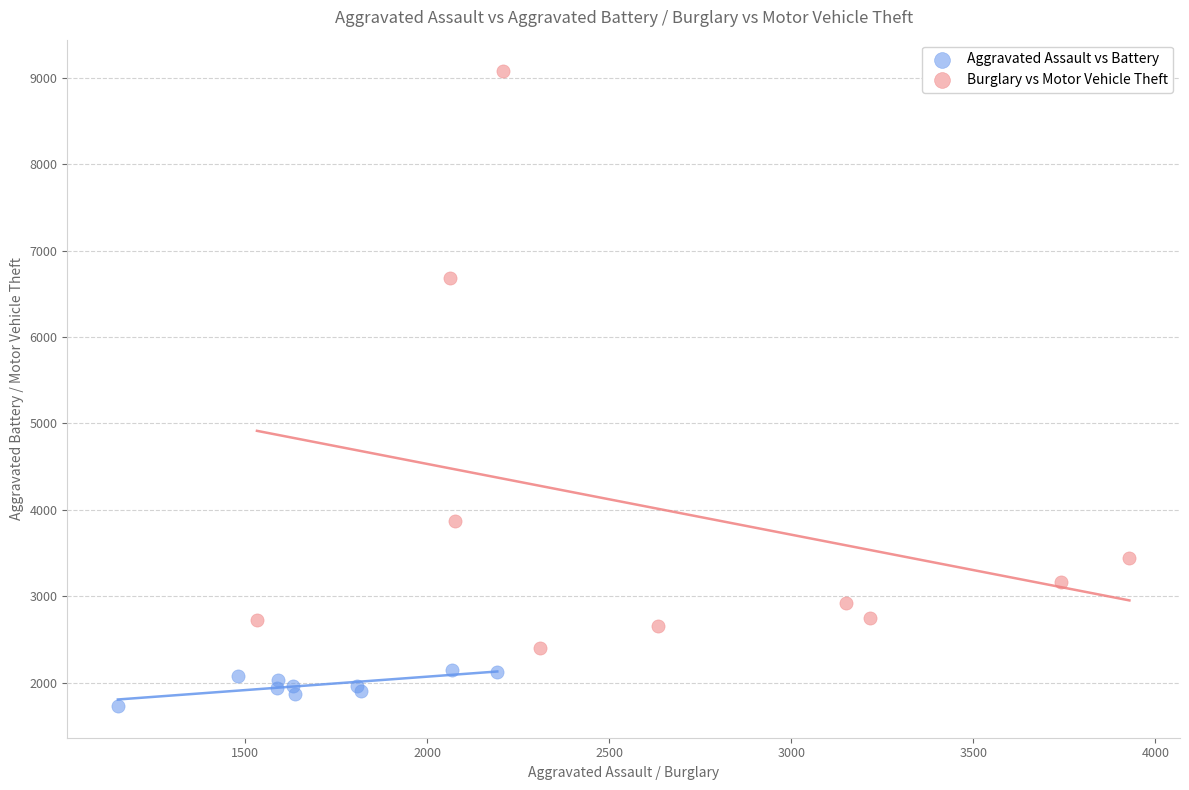

Which series has the largest Y range (max minus min)?

Burglary vs Motor Vehicle Theft